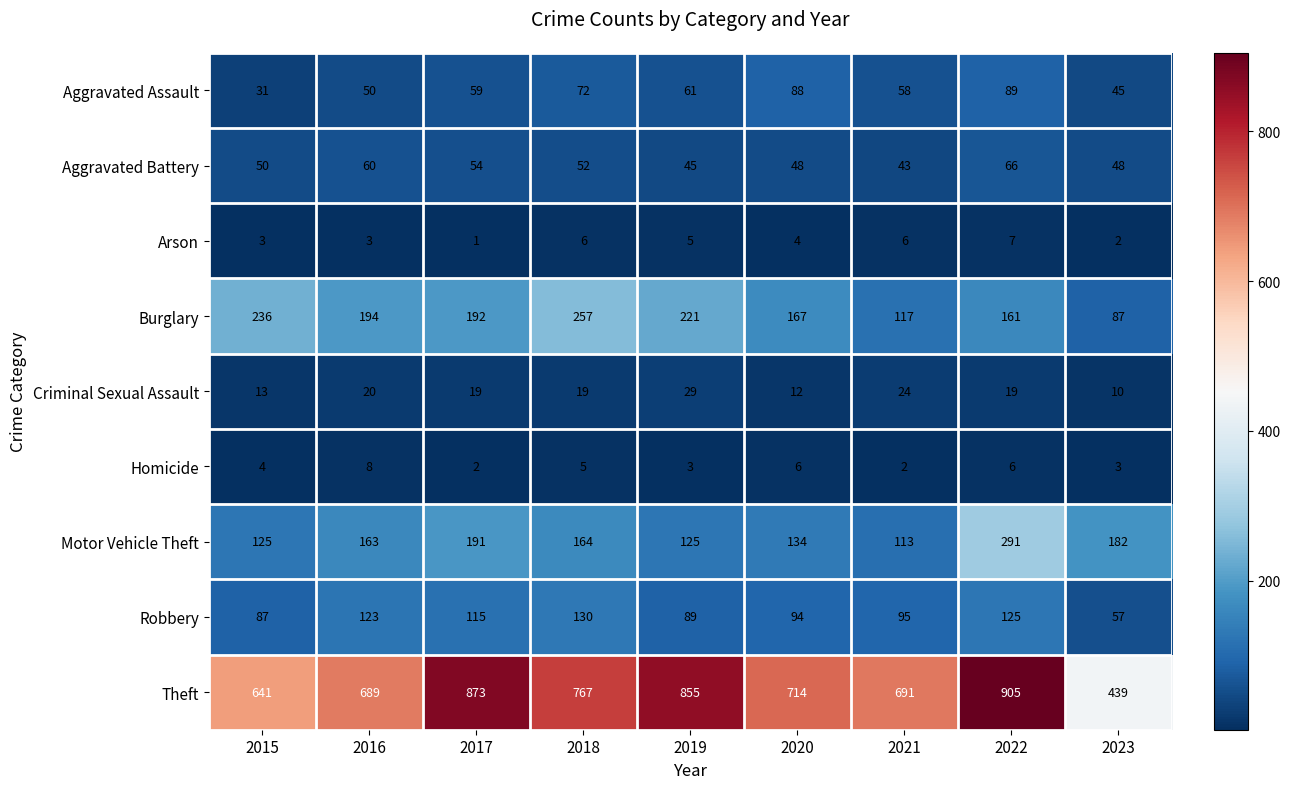

Which series has the largest total across all categories?

Theft